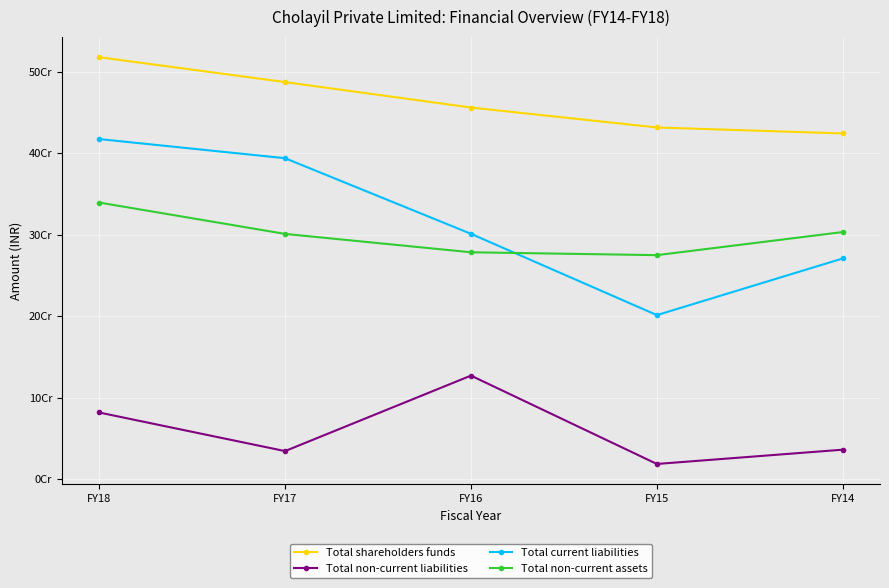

True or false: Total current liabilities and Total non-current liabilities intersect in this chart.

False